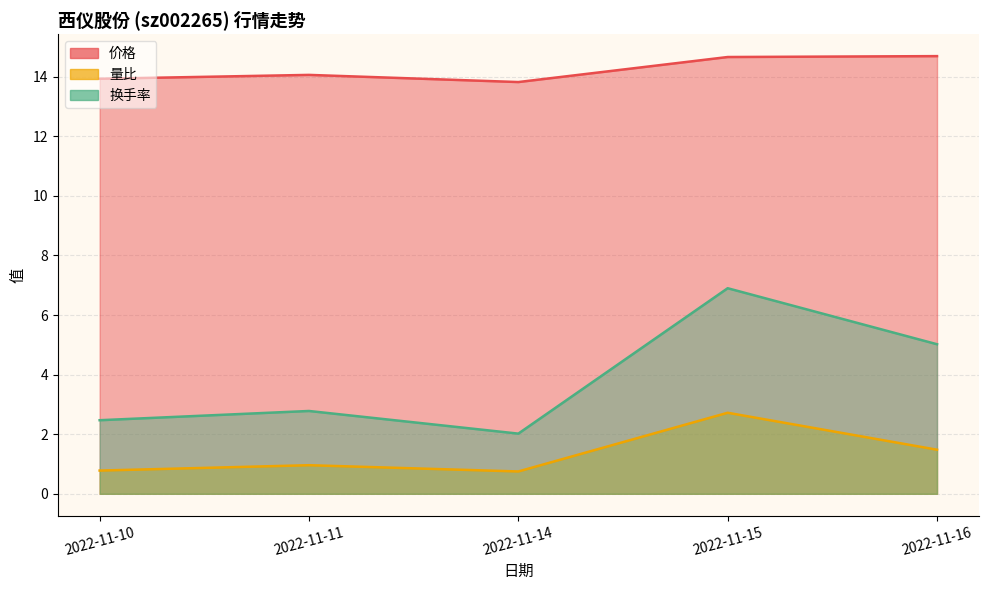

At how many categories does at least one series exceed 13?

5